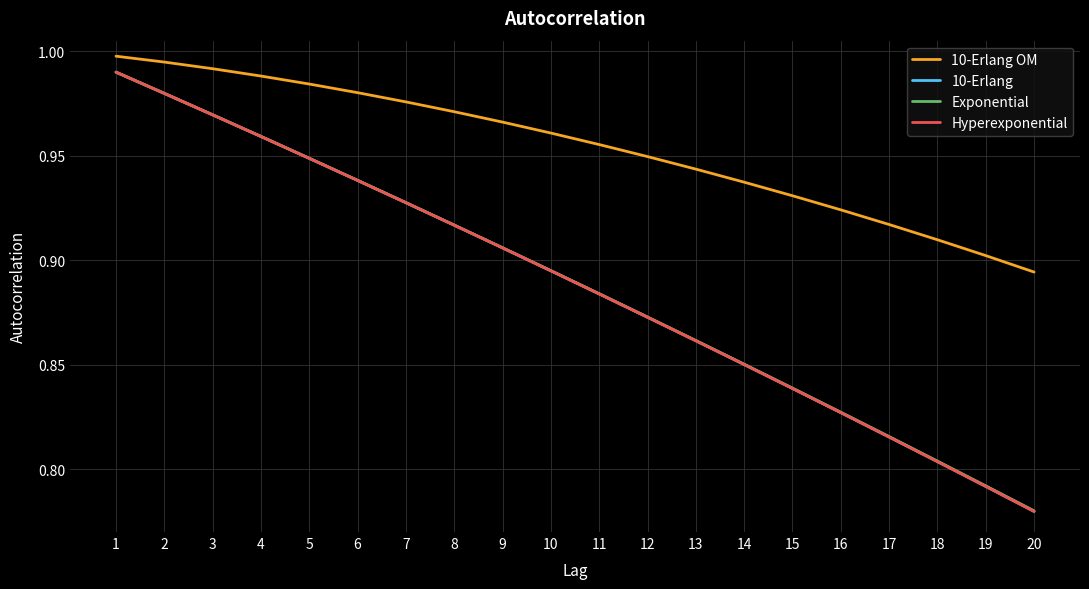

Between 1 and 5, which series saw the biggest shift?

Hyperexponential